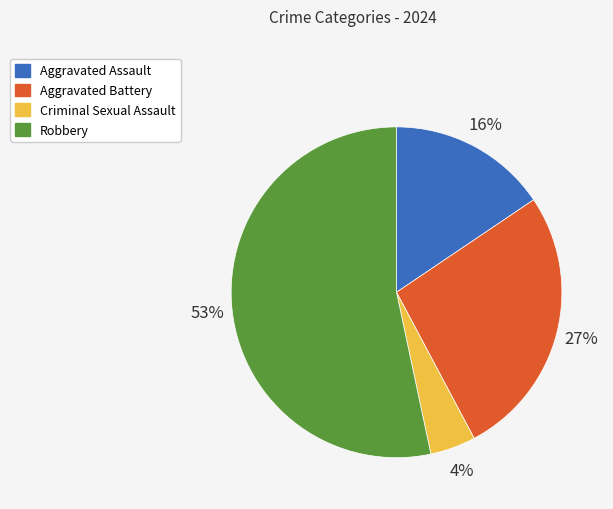

Does any single category account for the majority?

Yes